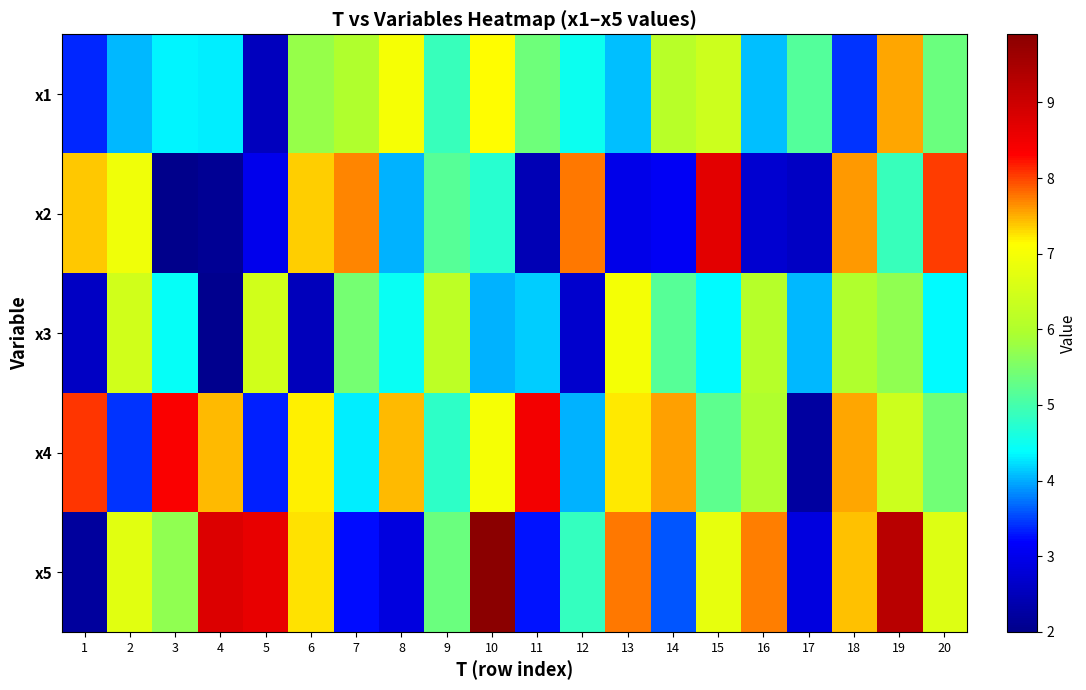

Rank the series at 13 from highest to lowest value.

x5, x4, x3, x1, x2